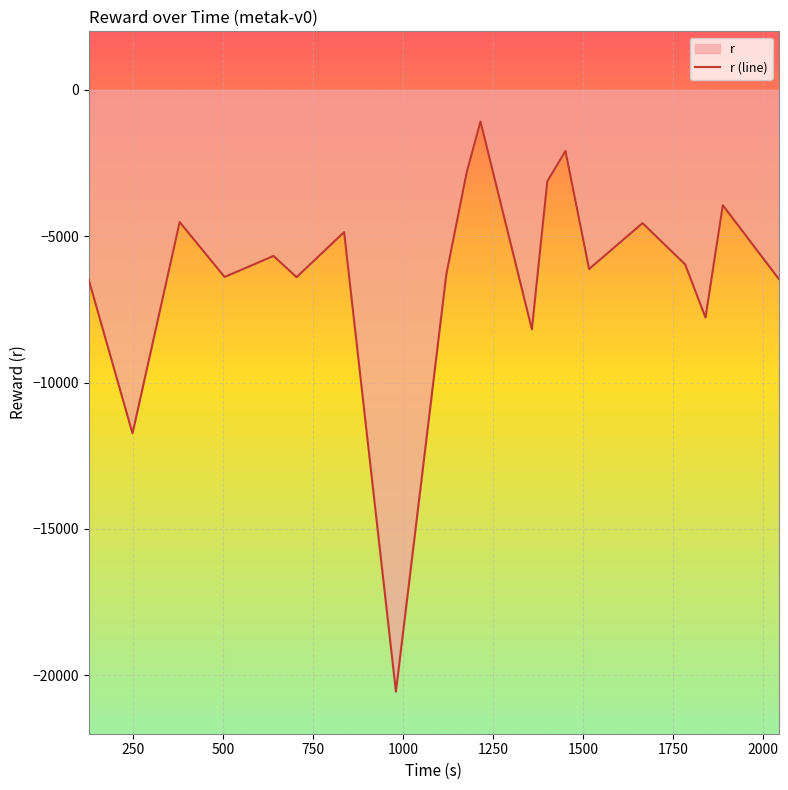

How many series are shown in this chart?

1